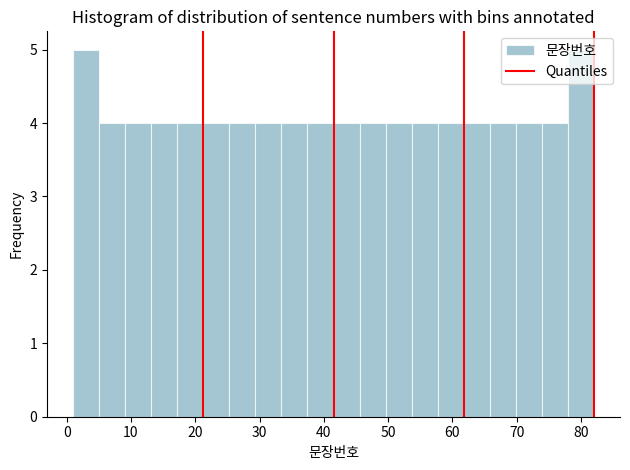

Reading left to right, list every bar in this chart as the range it spans on the x-axis followed by its height. Neither the bar edges nor the heights are printed on the chart, so give them approximately, as read against the axes.

1 to 5: 5
5 to 9: 4
9 to 13: 4
13 to 17: 4
17 to 21: 4
21 to 25: 4
25 to 29: 4
29 to 33: 4
33 to 37: 4
37 to 42: 4
42 to 46: 4
46 to 50: 4
50 to 54: 4
54 to 58: 4
58 to 62: 4
62 to 66: 4
66 to 70: 4
70 to 74: 4
74 to 78: 4
78 to 82: 5